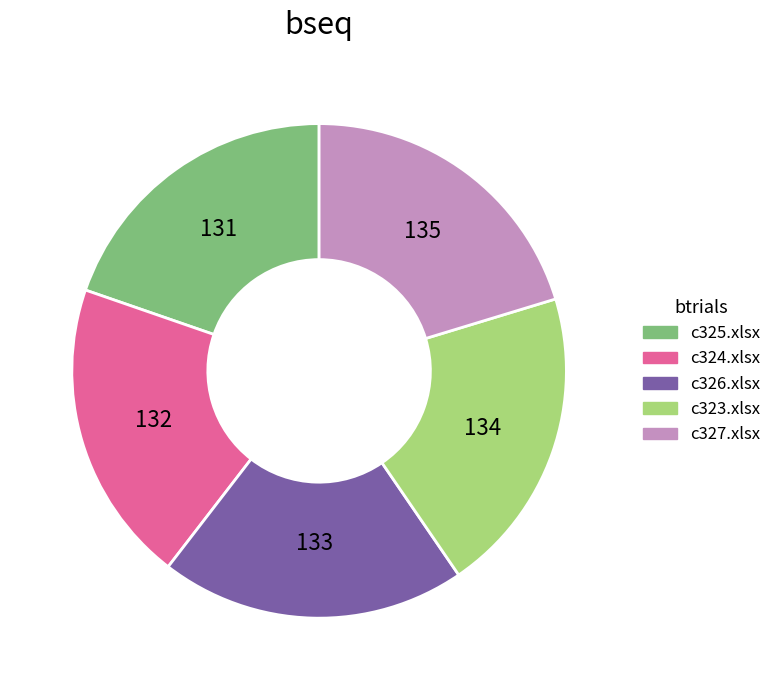

Does c327.xlsx represent more than half of the total?

No